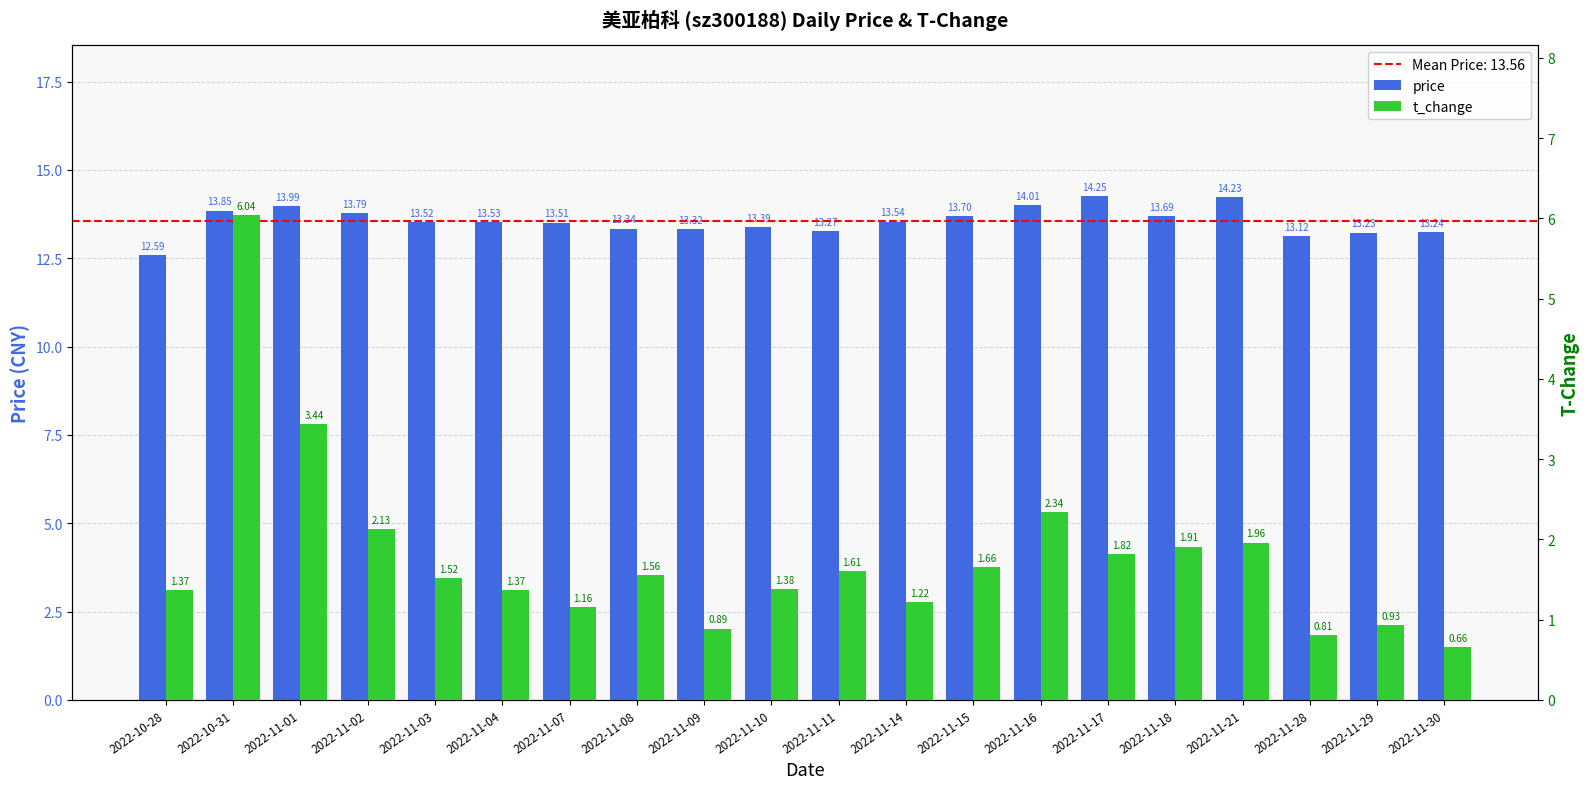

What is the label of the 14th bar from the left?

2022-11-16